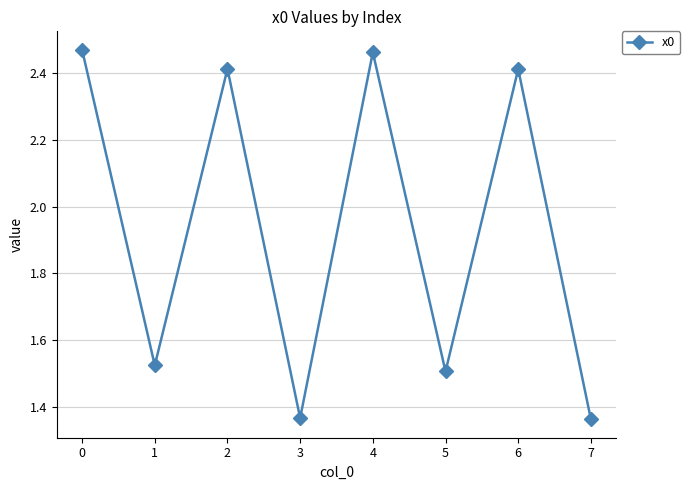

How many data points does each series have?

8